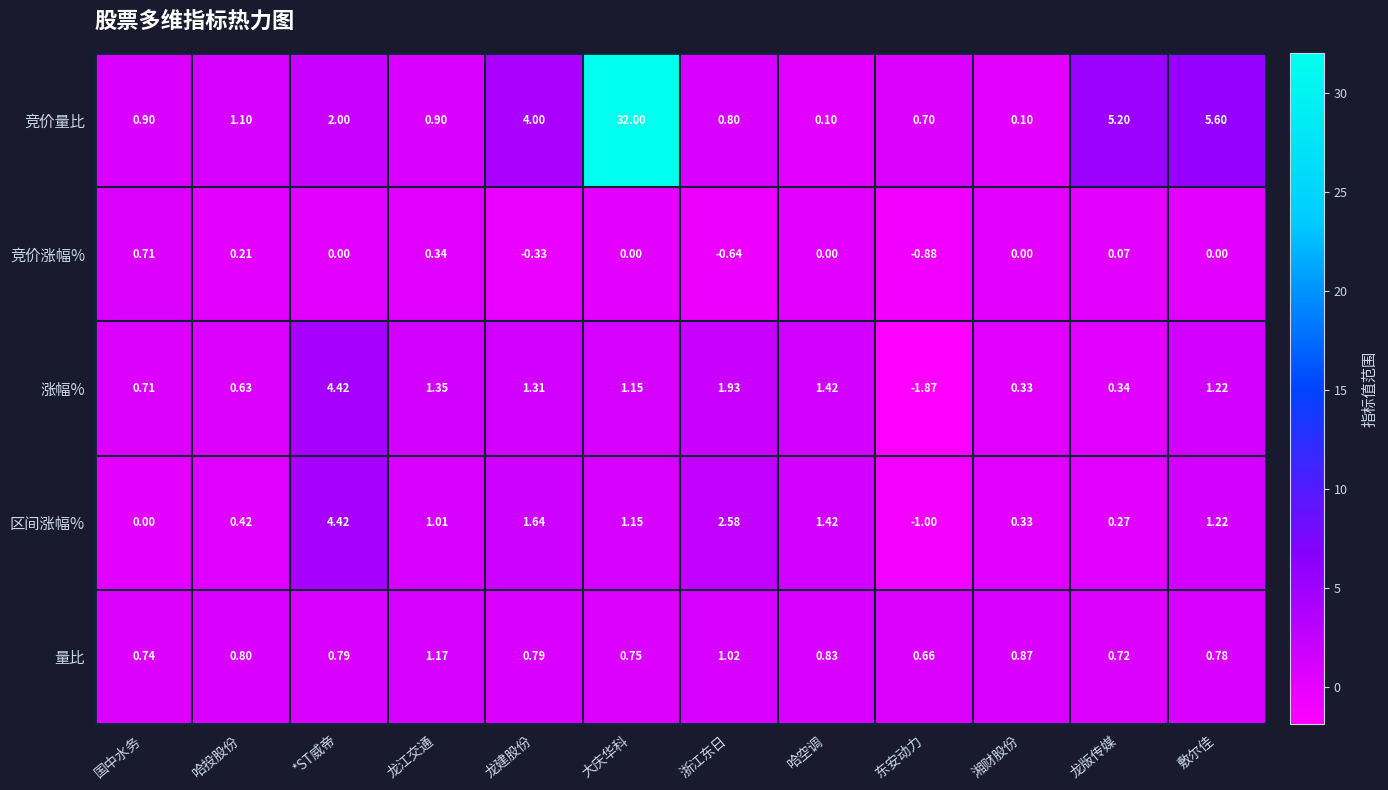

Which series has the largest total across all categories?

竞价量比